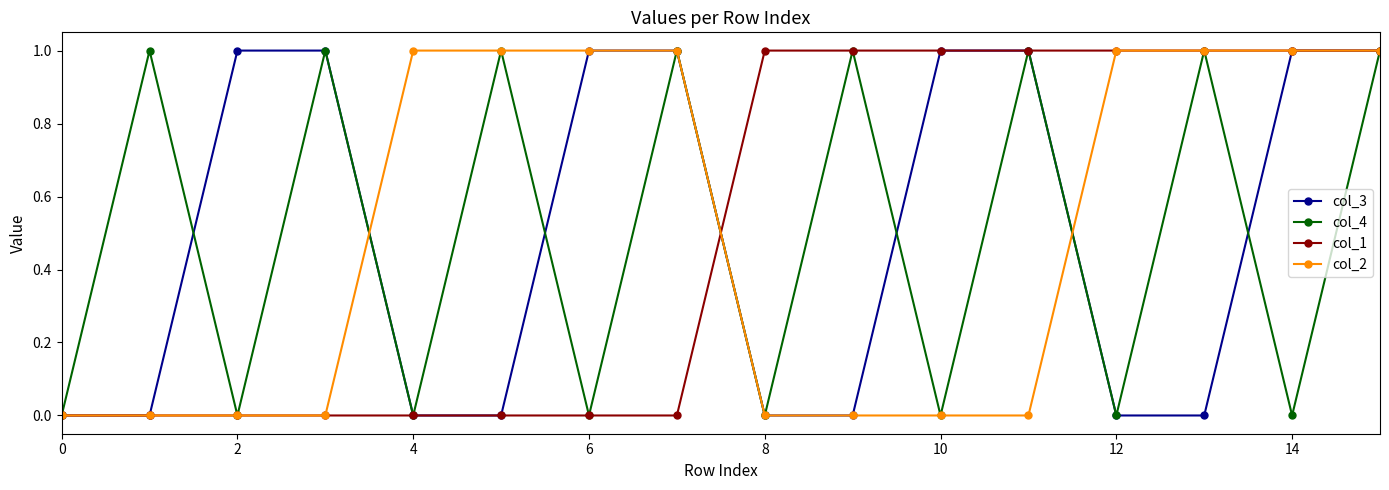

How many interior local peaks does the col_4 series have?

7